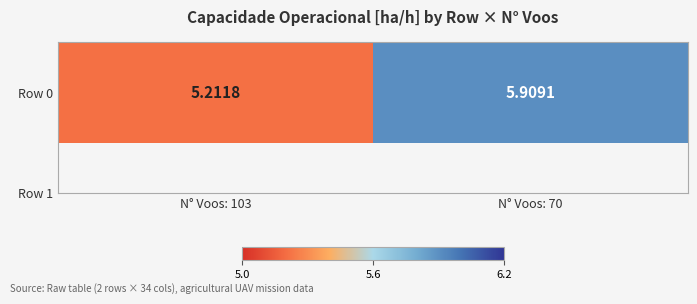

What is the average value?

5.6